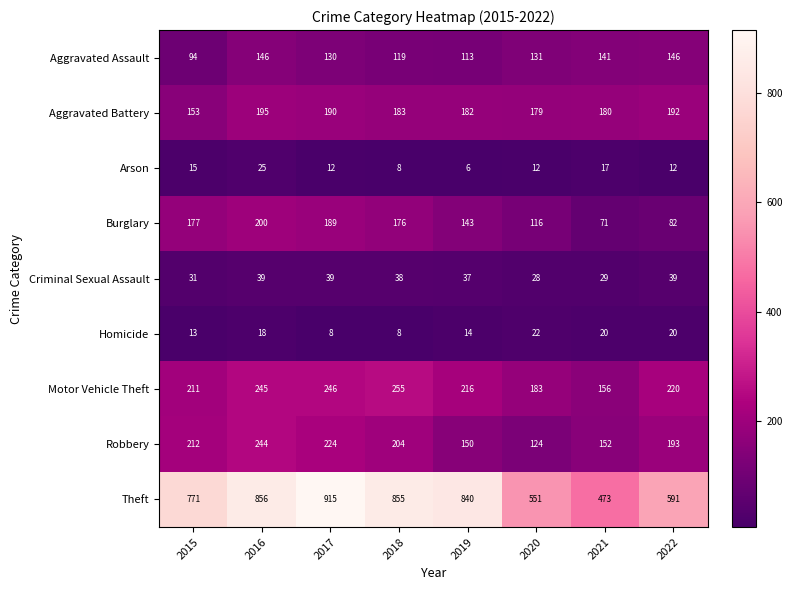

What is the total value across all series at 2021?

1239